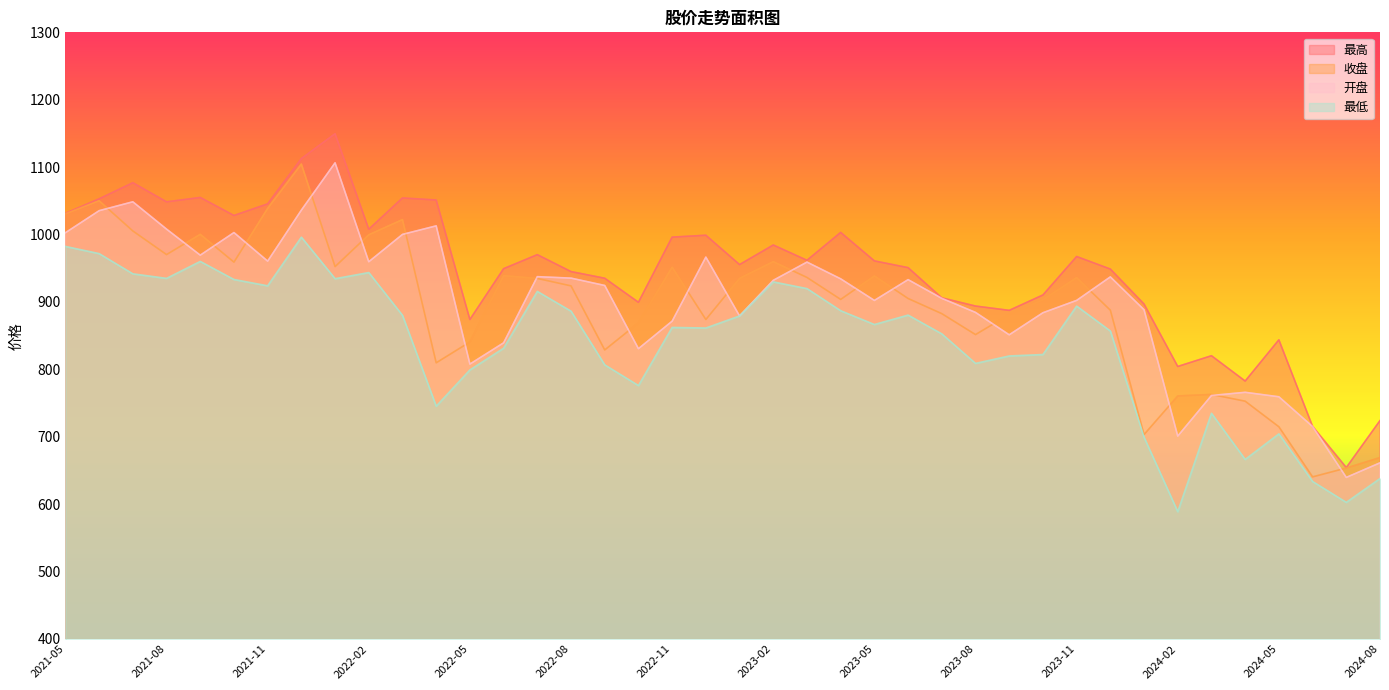

What is the average value of the 最高 series?

946.4